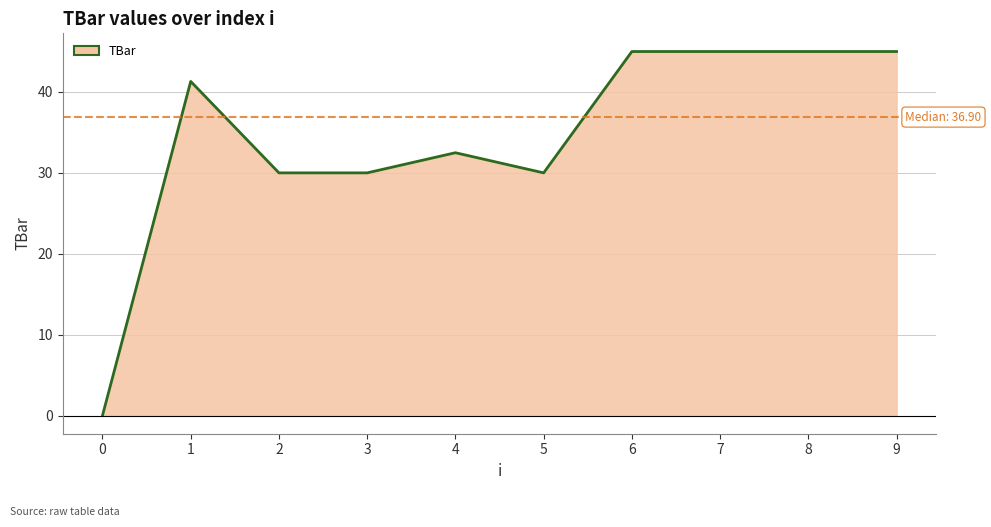

What is the difference between the maximum and minimum values?

45.0